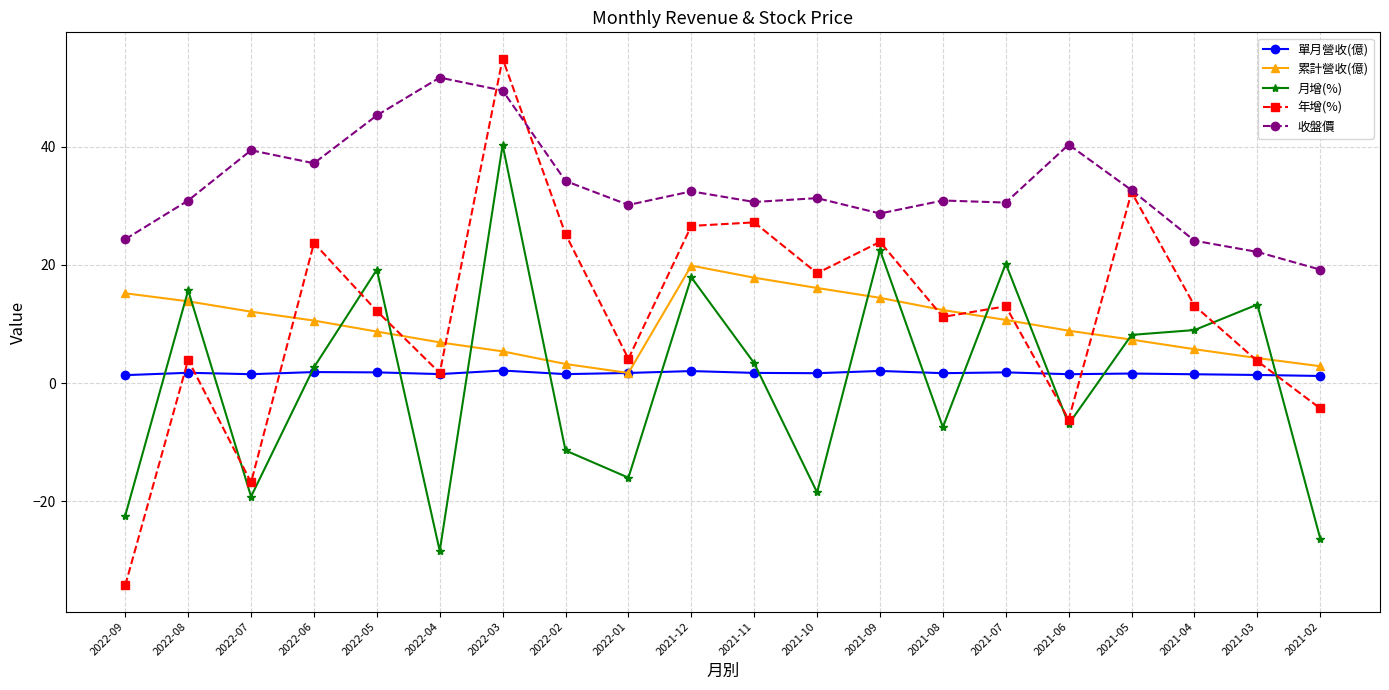

True or false: 單月營收(億) and 收盤價 intersect in this chart.

False